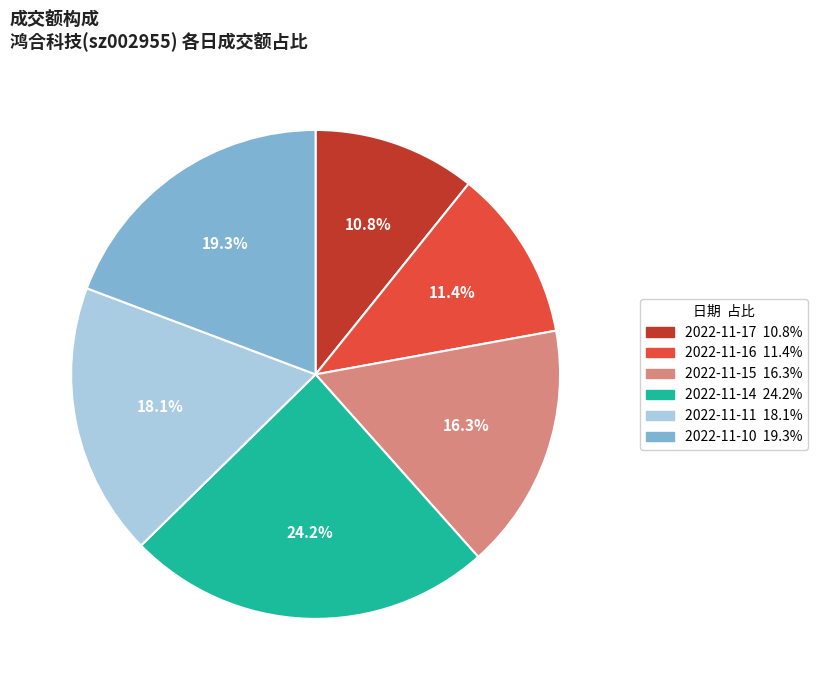

True or false: 2022-11-10 accounts for 25% of the total.

False